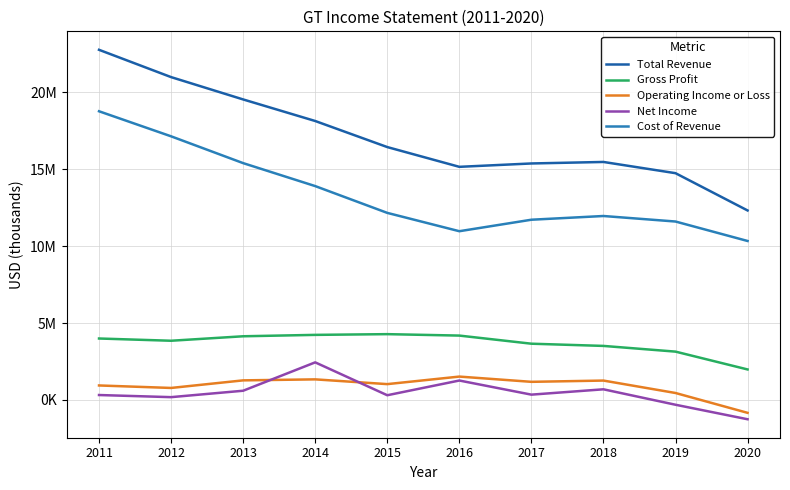

Is it true that Gross Profit equals 4186000 at 2016?

True